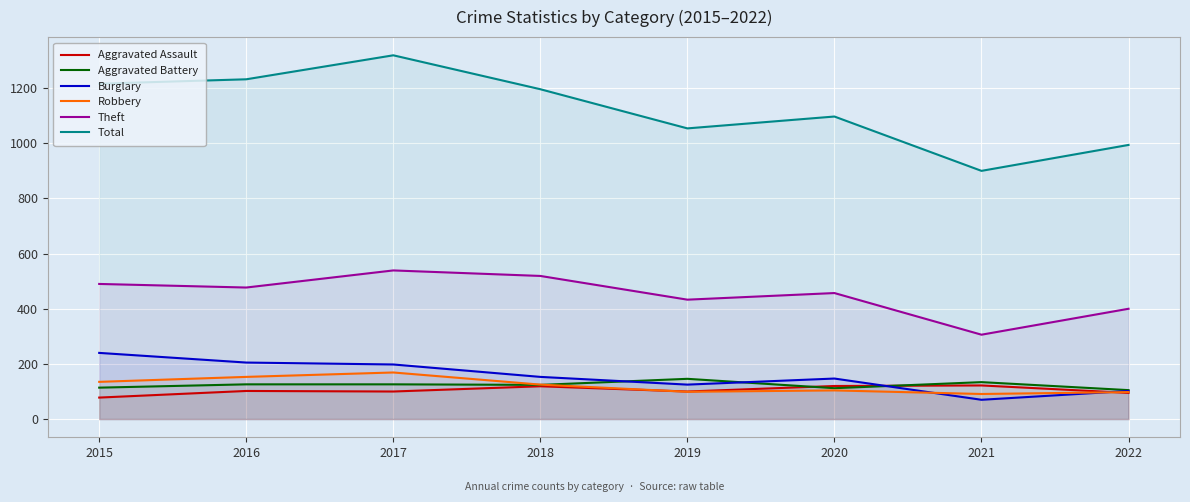

What is the spread (max minus min) of values at 2022?

899